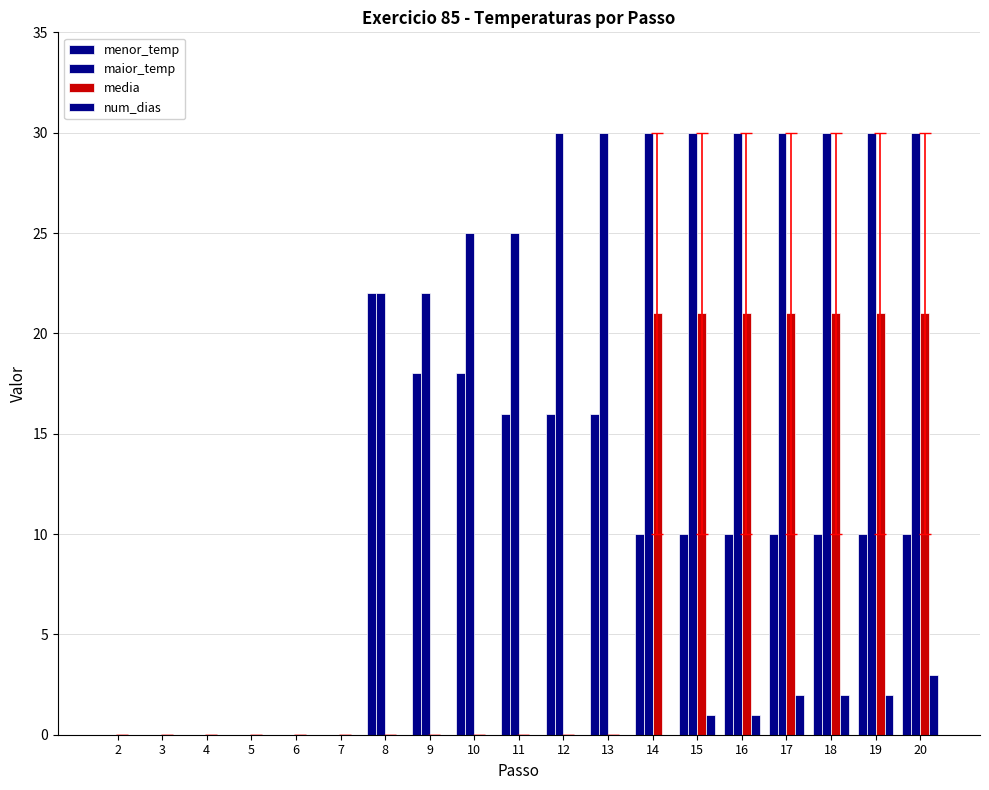

Reading left to right, list all the values displayed in this chart.

menor_temp: 2=0	3=0	4=0	5=0	6=0	7=0	8=22	9=18	10=18	11=16	12=16	13=16	14=10	15=10	16=10	17=10	18=10	19=10	20=10
maior_temp: 2=0	3=0	4=0	5=0	6=0	7=0	8=22	9=22	10=25	11=25	12=30	13=30	14=30	15=30	16=30	17=30	18=30	19=30	20=30
media: 2=0	3=0	4=0	5=0	6=0	7=0	8=0	9=0	10=0	11=0	12=0	13=0	14=21	15=21	16=21	17=21	18=21	19=21	20=21
num_dias: 2=0	3=0	4=0	5=0	6=0	7=0	8=0	9=0	10=0	11=0	12=0	13=0	14=0	15=1	16=1	17=2	18=2	19=2	20=3